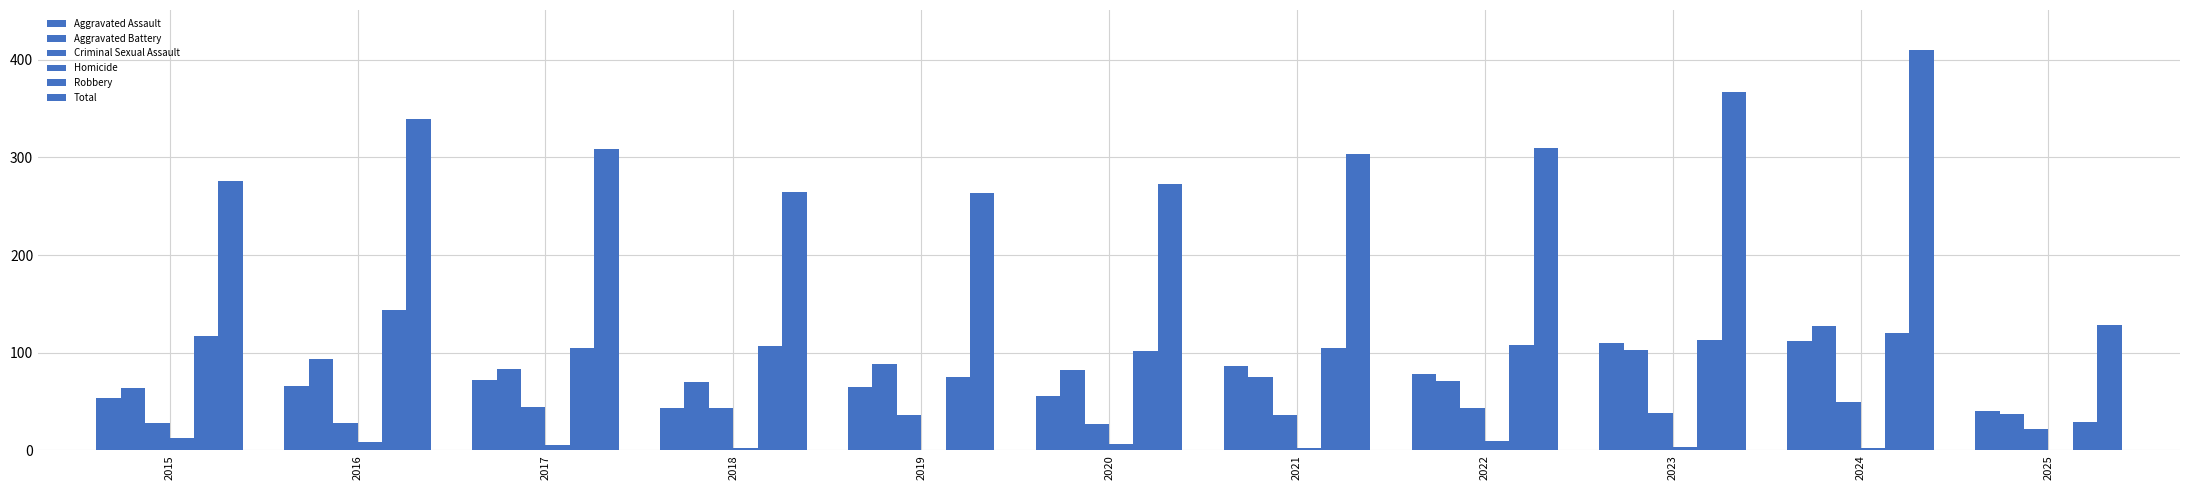

At which label does Criminal Sexual Assault first exceed 36?

2017